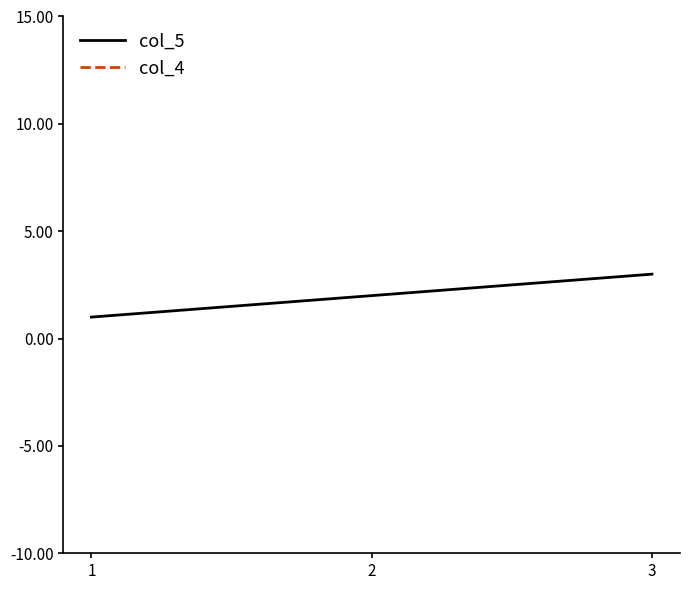

What are all the series names shown in the legend?

col_5, col_4